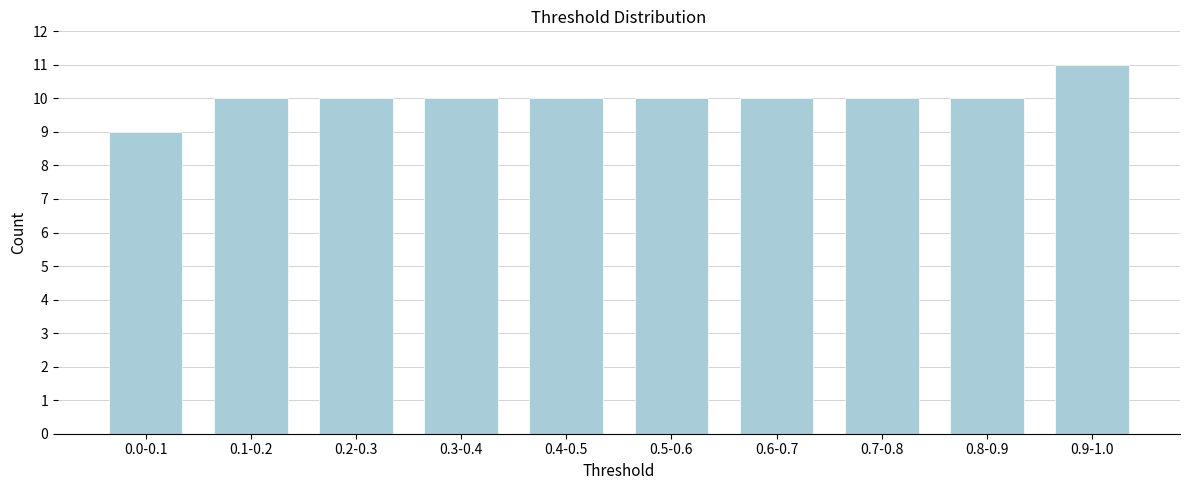

Reading right to left, list all the values displayed in this chart.

11	10	10	10	10	10	10	10	10	9